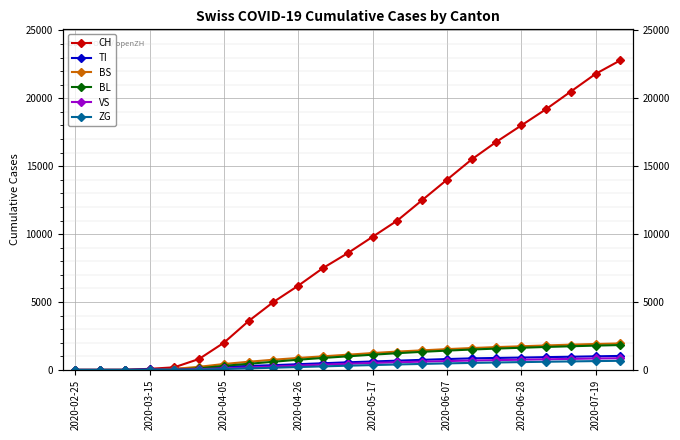

Which series changed the most between 2020-03-15 and 22?

CH